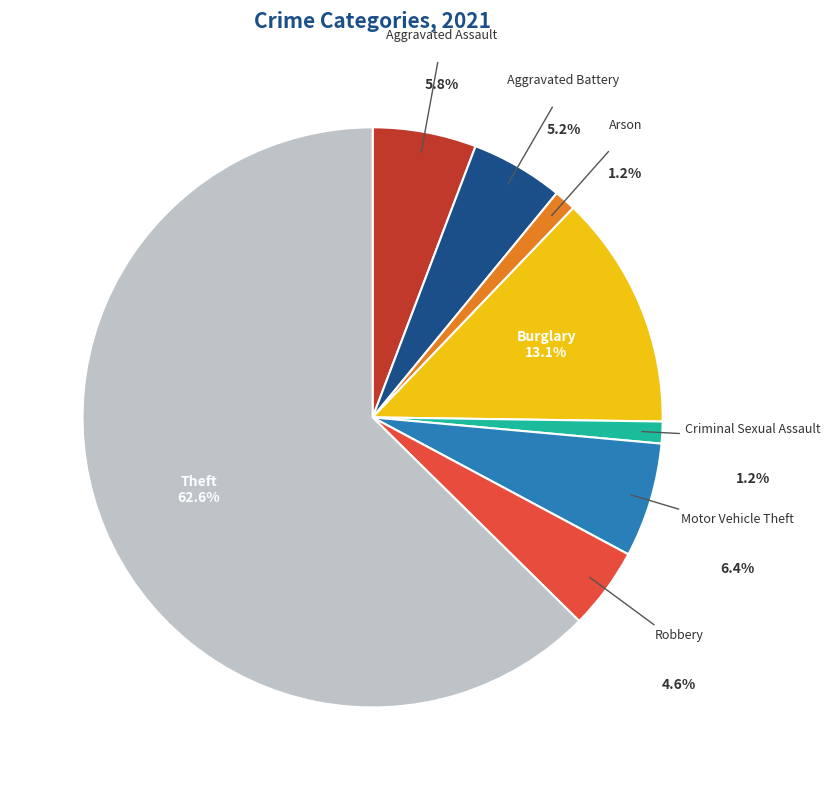

Is the sum of Aggravated Assault and Burglary greater than half?

No